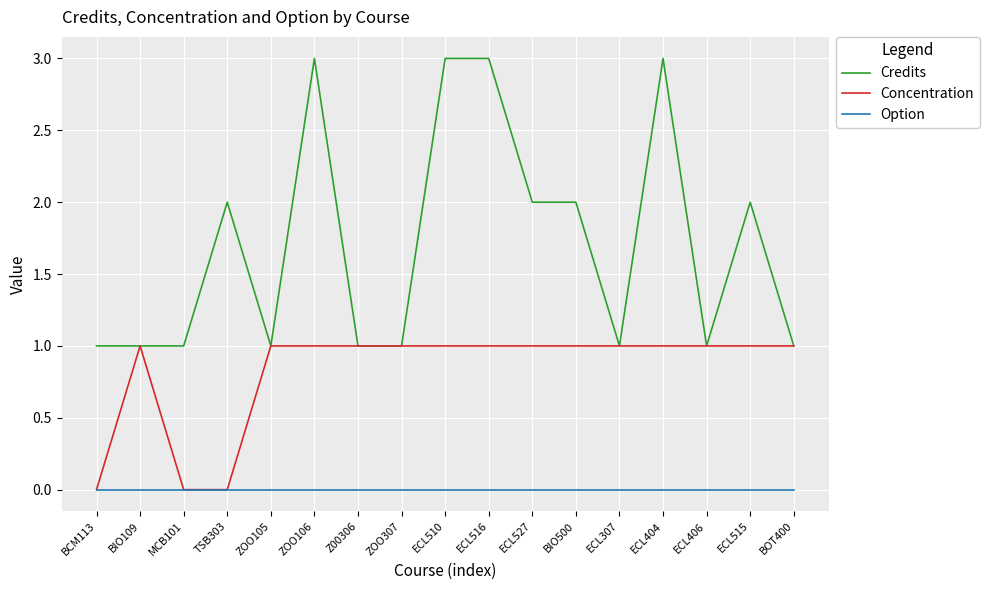

What are all the series names shown in the legend?

Credits, Concentration, Option